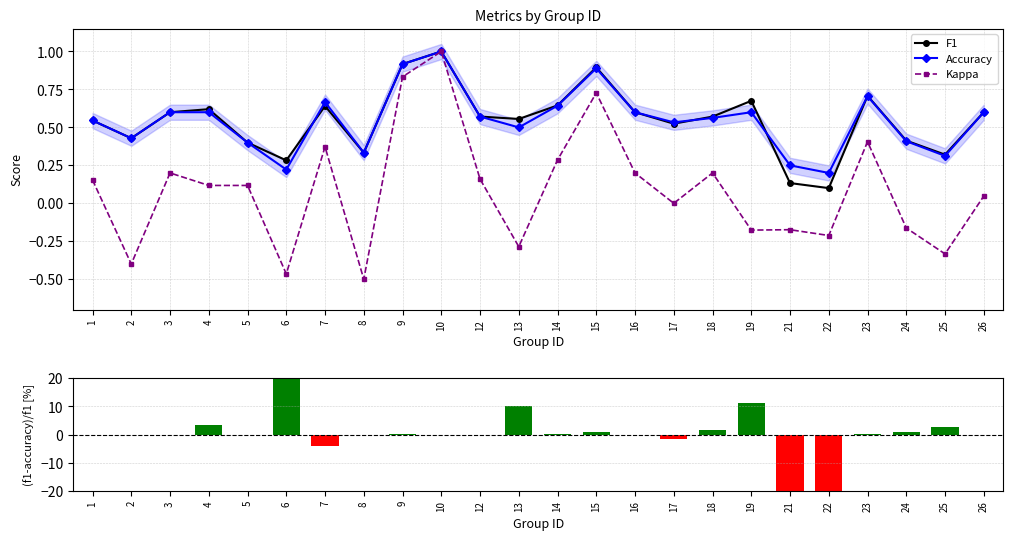

What is the difference between the highest and lowest values at 9?

0.9